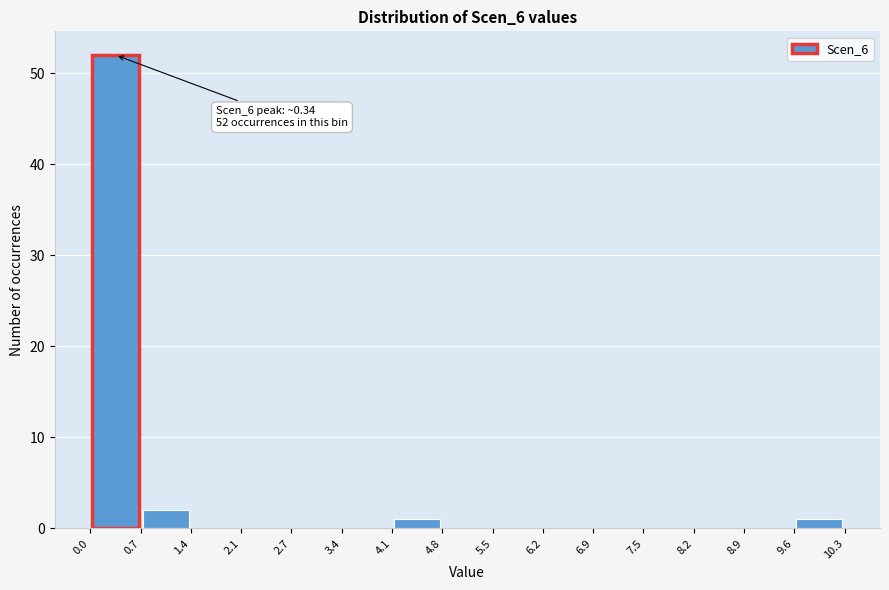

Over which range of the x-axis is the bar tallest?

0.0 to 0.7